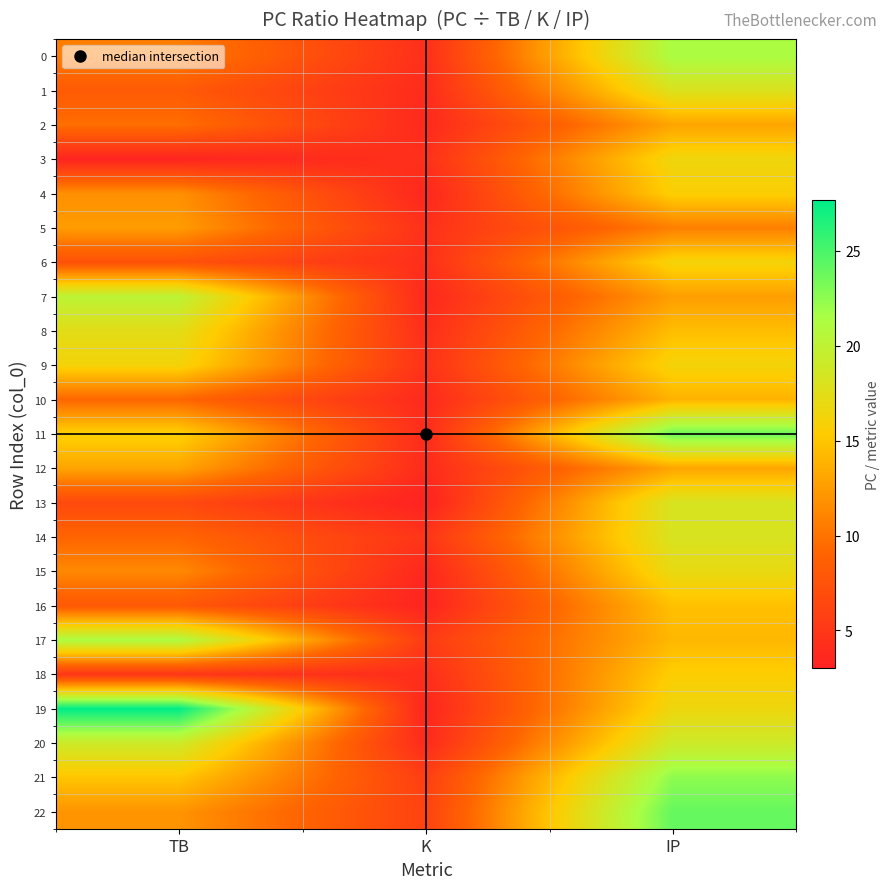

How many categories are shown in the chart?

3